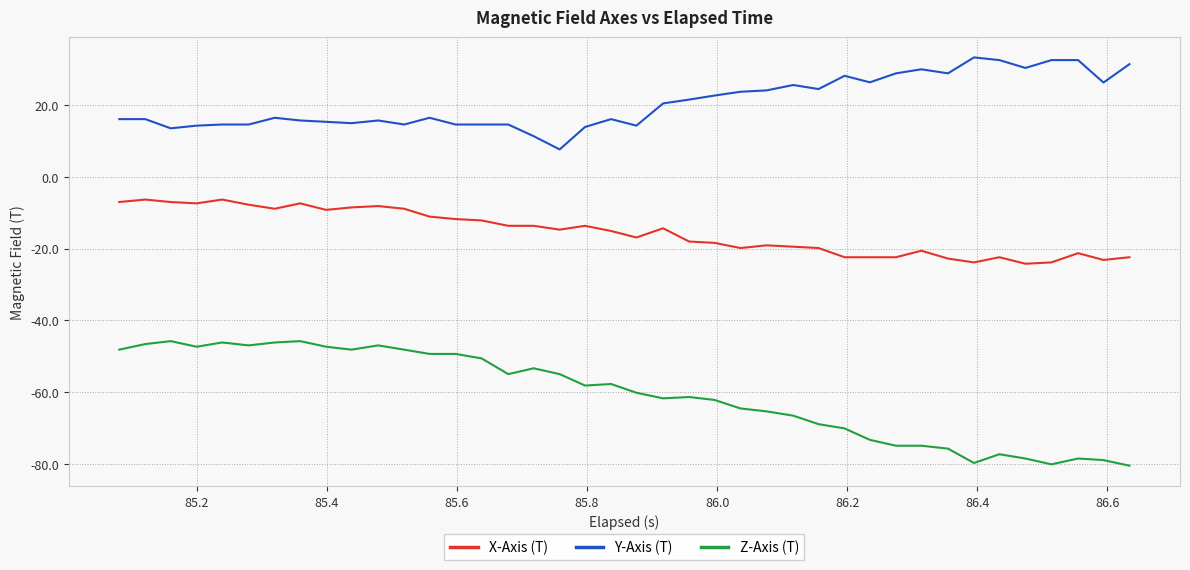

Which series has the largest total across all categories?

Y-Axis (T)